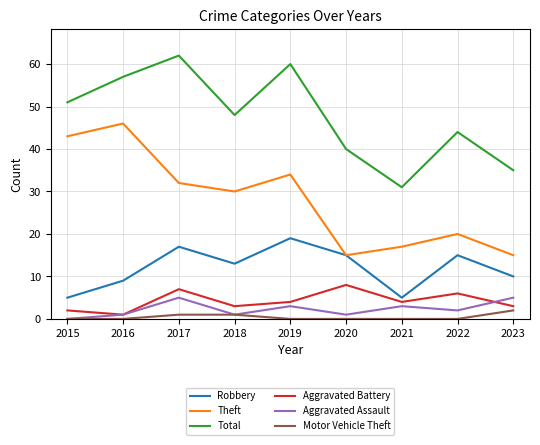

Does the chart display data point markers on the line(s)?

No